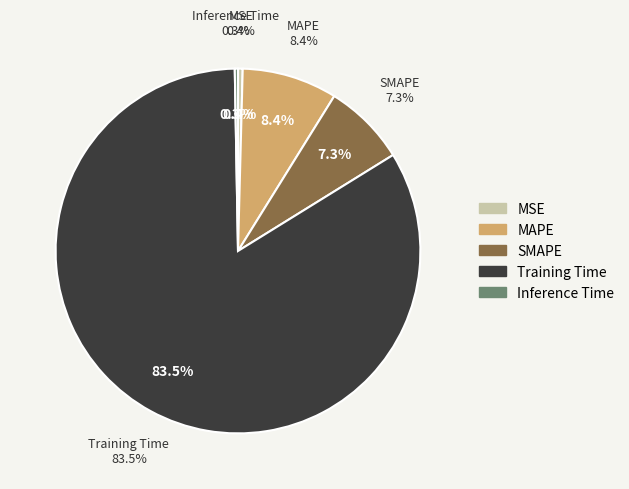

To the nearest percent, what is the difference between the largest and smallest slice percentages?

83%